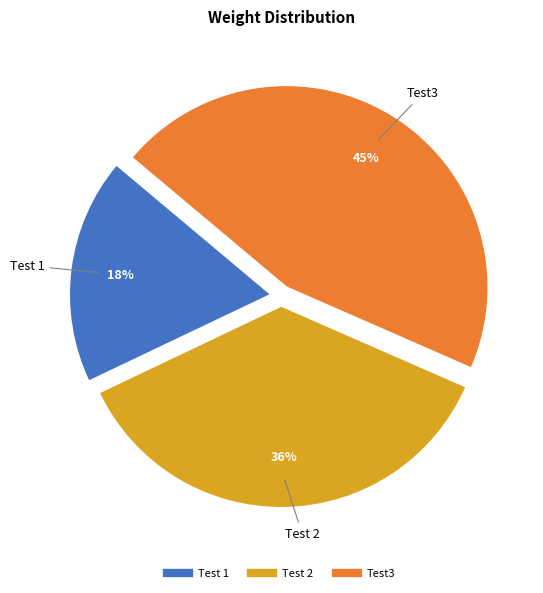

True or false: Test 1 accounts for 13% of the total.

False